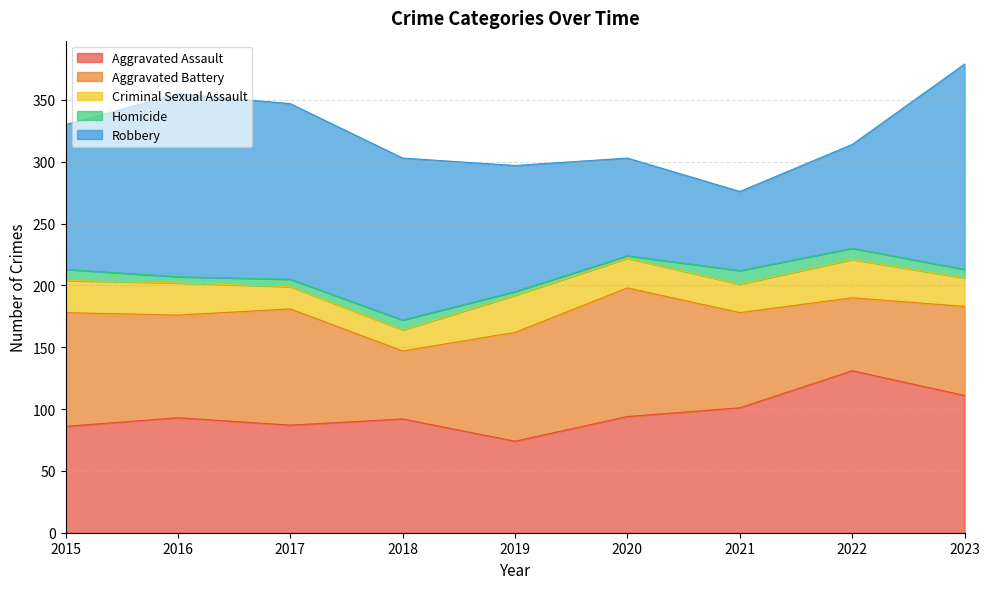

Where does the Robbery series first go above 117?

2016